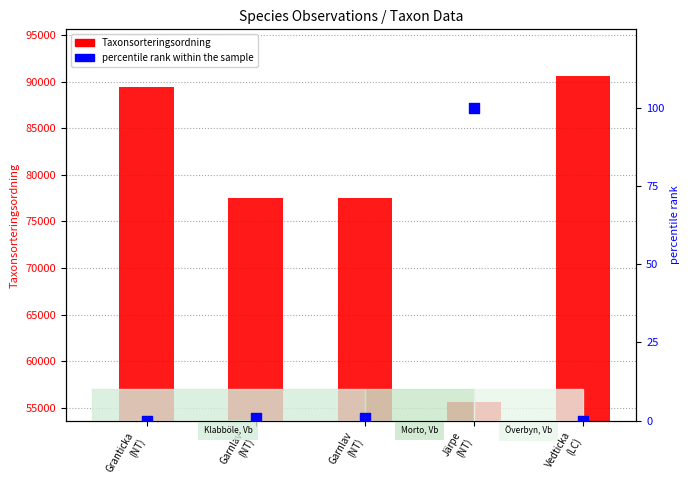

Which series contains the highest Y value?

Taxonsorteringsordning